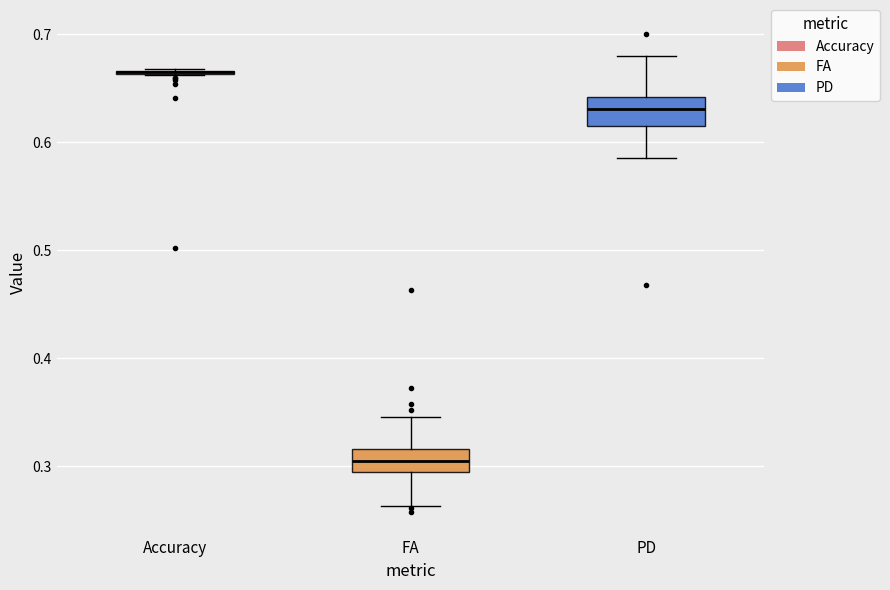

Reading left to right, transcribe this box plot: for each box, give where its median line is, the range the box spans, and where its two whiskers end, as read against the y-axis. The values are not printed on the chart, so give them approximately, as read against the axis.

Accuracy: box collapsed to a line at 0.66, whiskers 0.66 to 0.67
FA: median 0.30, box 0.29 to 0.32, whiskers 0.26 to 0.35
PD: median 0.63, box 0.61 to 0.64, whiskers 0.59 to 0.68